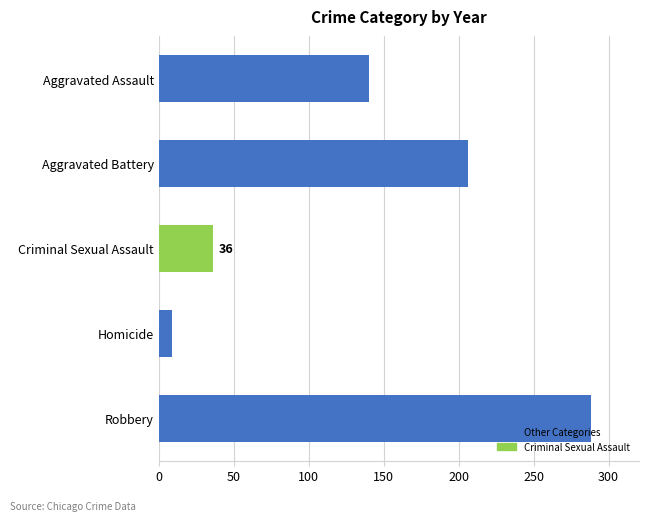

Where is the data nearest to the value 148?

Aggravated Assault